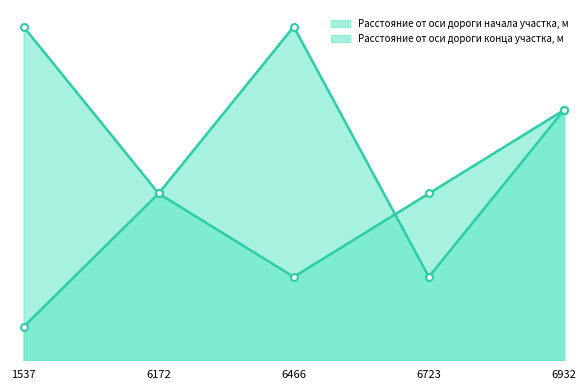

After their last crossing, which series has the higher values: Расстояние от оси дороги конца участка, м or Расстояние от оси дороги начала участка, м?

Расстояние от оси дороги конца участка, м